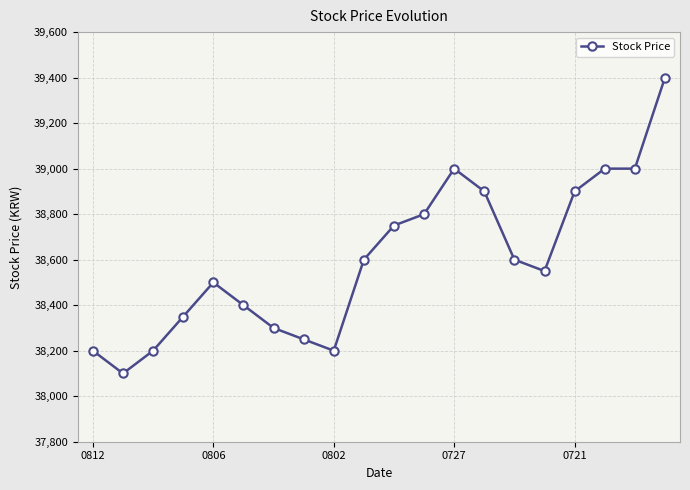

What is the value of the 11th point from the left?

38750